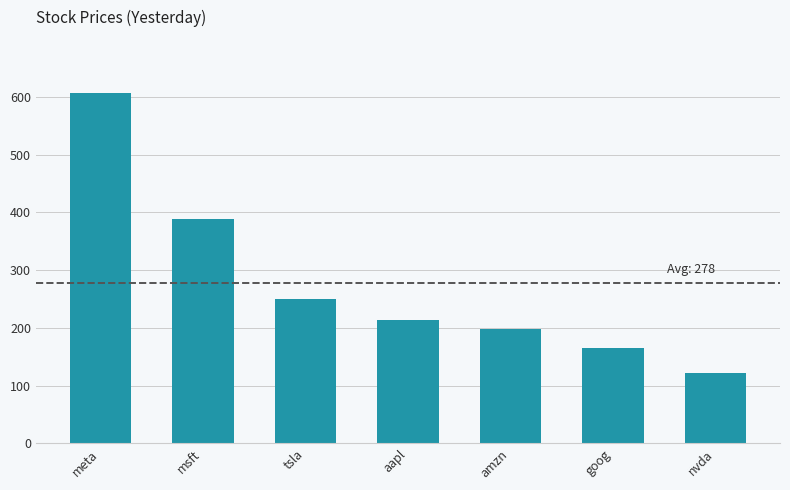

True or false: the data shows 121.7 at nvda.

True